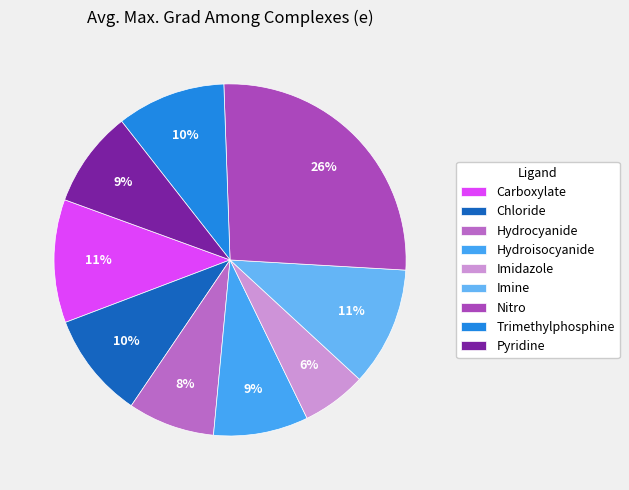

Between Chloride and Trimethylphosphine, which is larger?

Trimethylphosphine